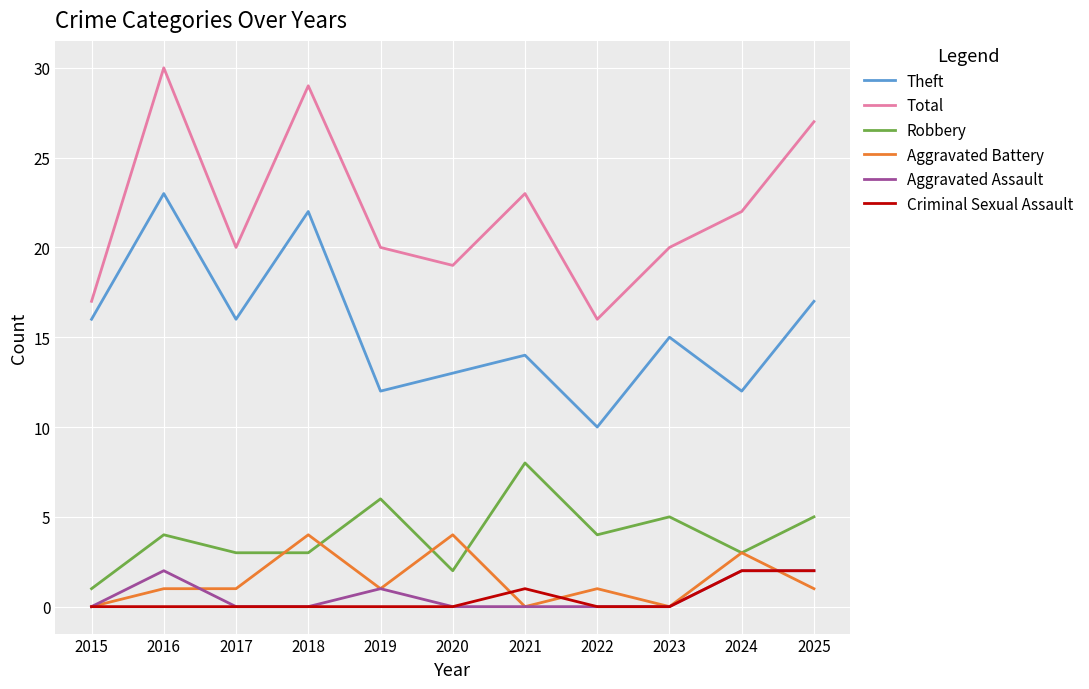

Which series has the largest total across all categories?

Total